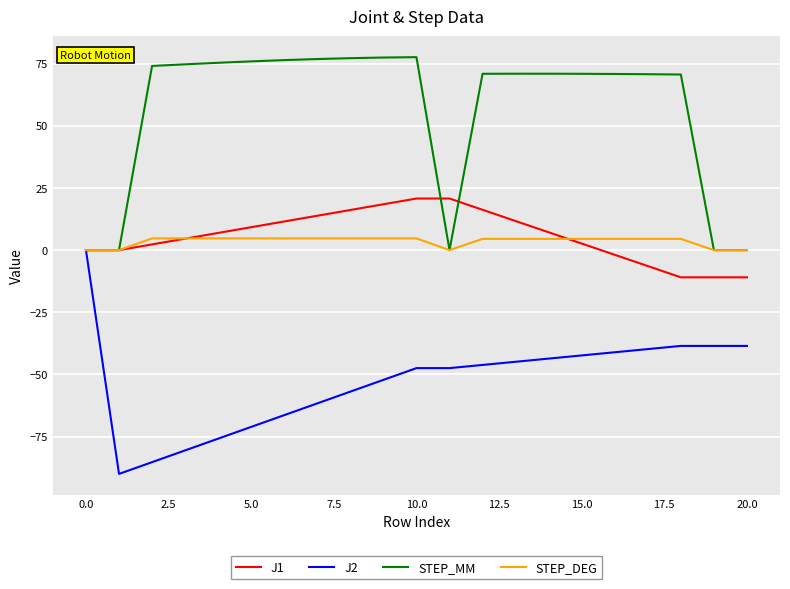

What are all the series names shown in the legend?

J1, J2, STEP_MM, STEP_DEG